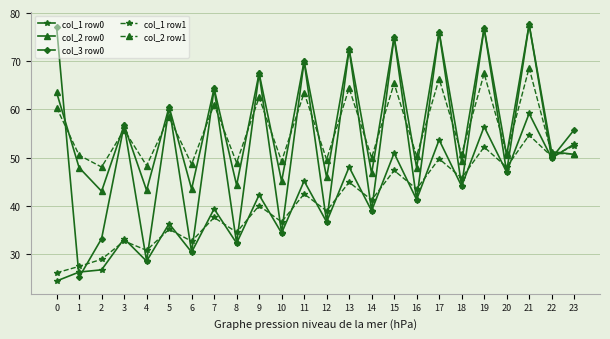

Where do col_1 row1 and col_3 row0 first cross each other?

0 and 1